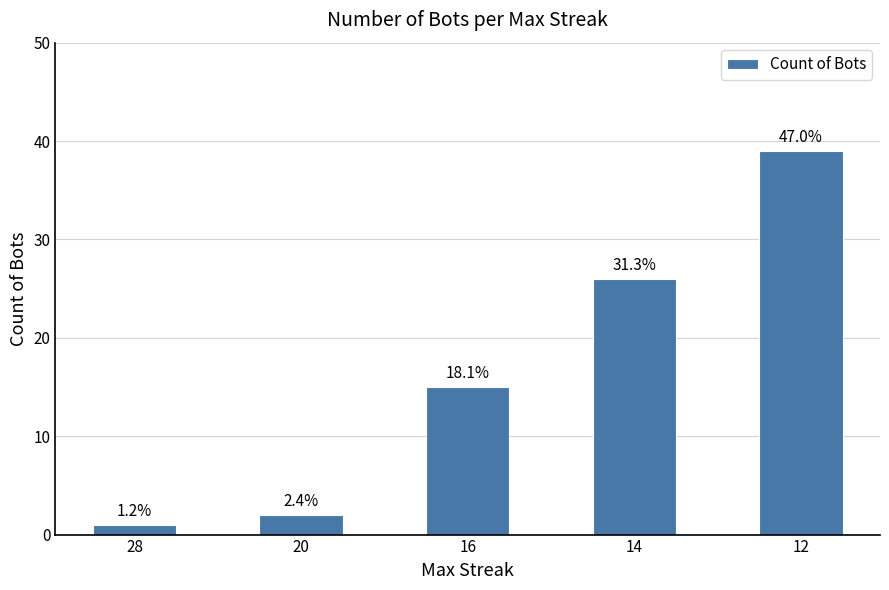

True or false: the data shows 21 at 12.

False